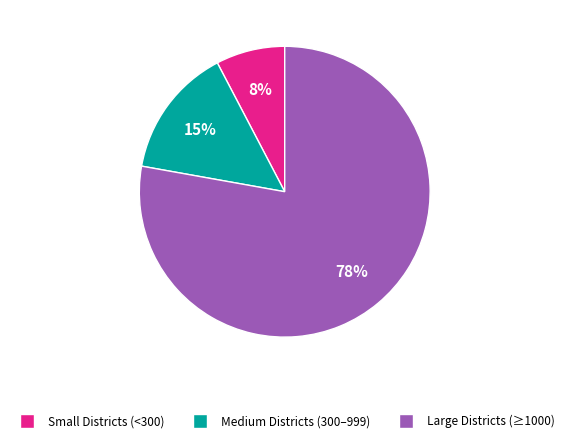

To the nearest percent, what is the average slice percentage?

33%